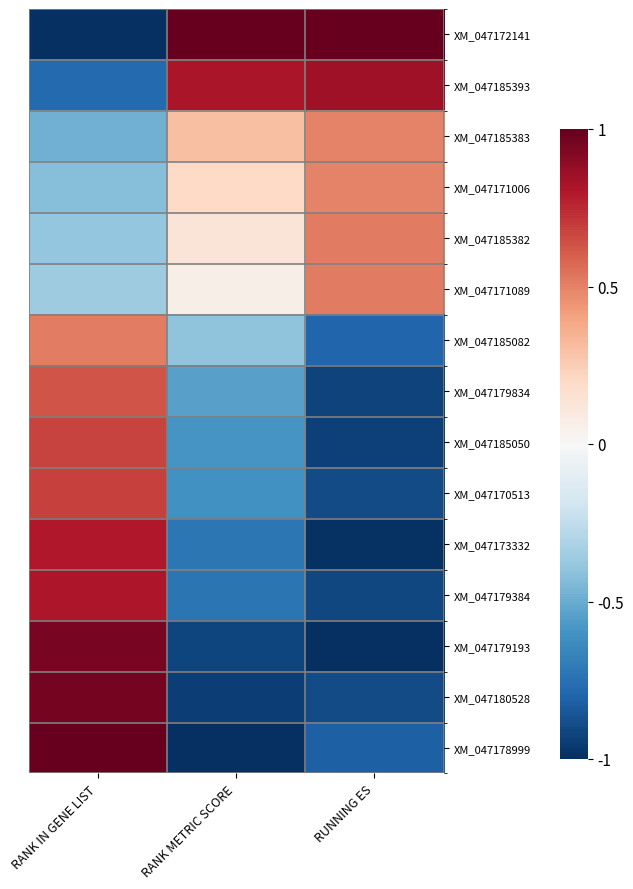

What is the smallest value displayed?

-1.0